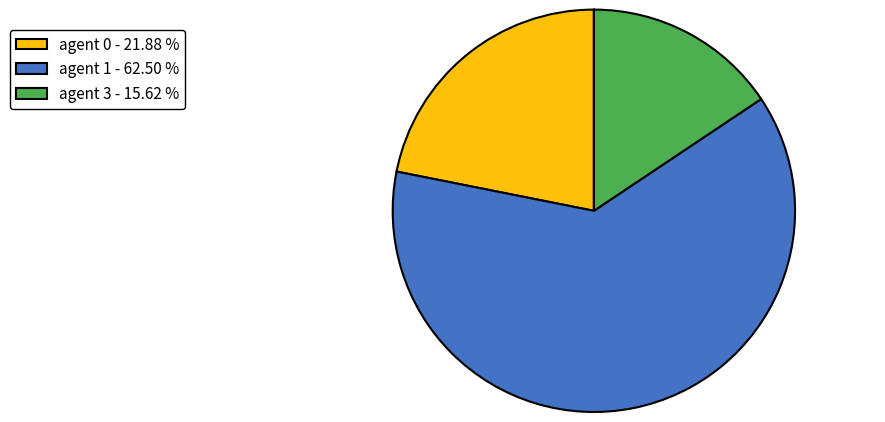

Between agent 3 - 15.62 % and agent 0 - 21.88 %, which is larger?

agent 0 - 21.88 %